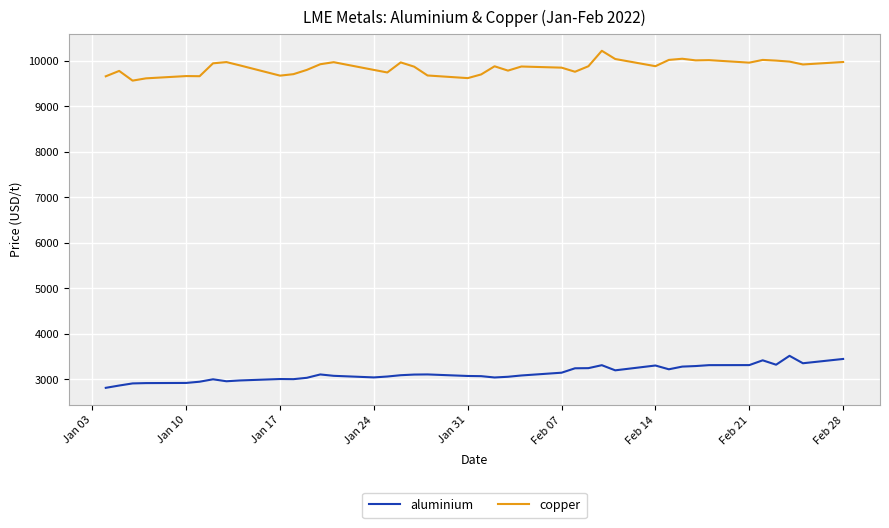

True or false: aluminium and copper cross at least once.

False